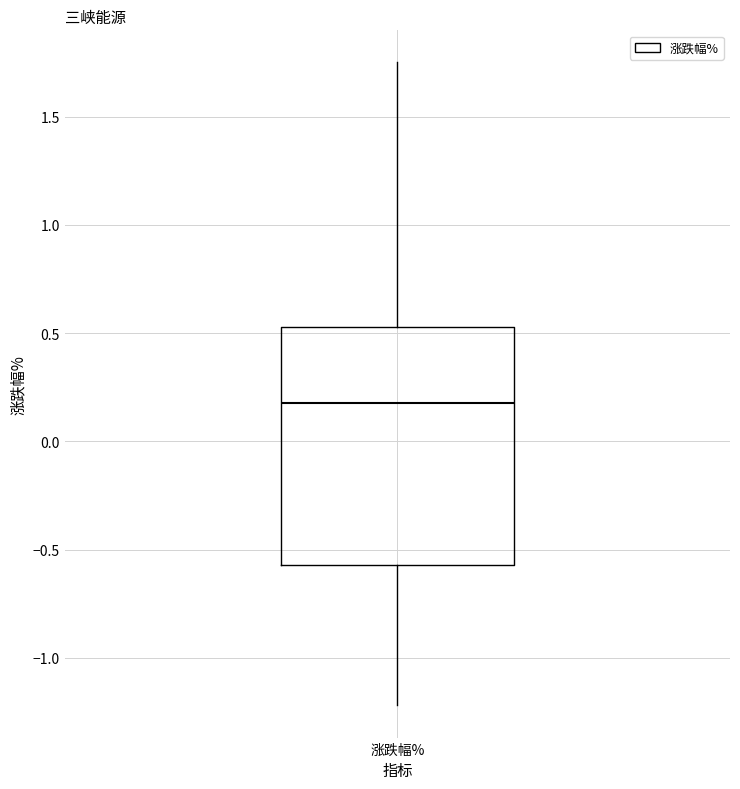

Transcribe this box plot: give where the median line is, the range the box spans, and where the two whiskers end, as read against the y-axis. The values are not printed on the chart, so give them approximately, as read against the axis.

median 0.20, box -0.55 to 0.55, whiskers -1.20 to 1.75